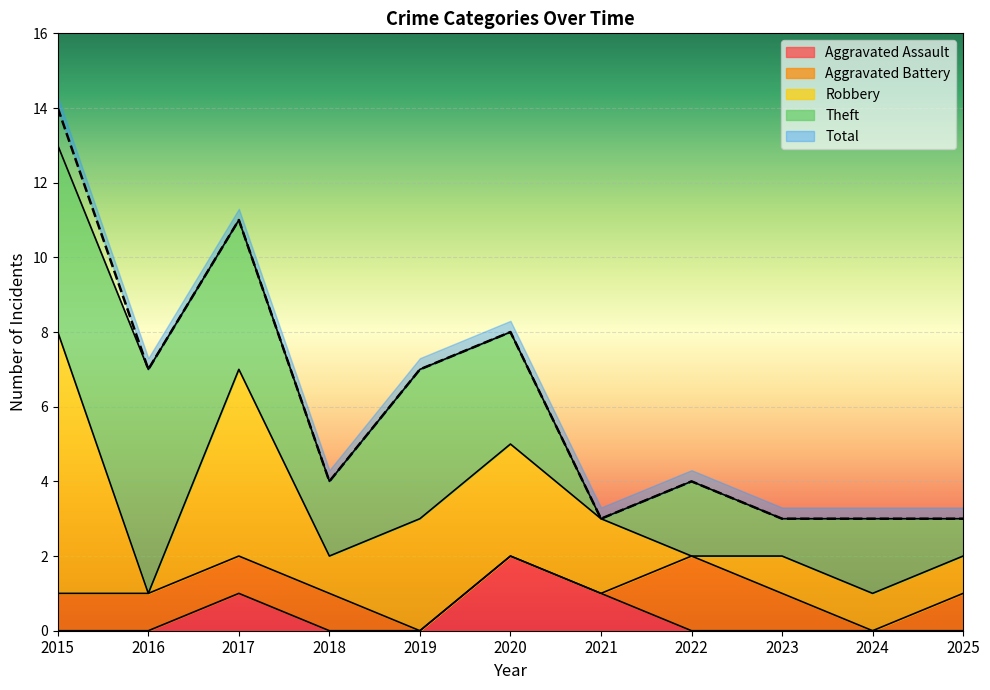

Which category has the lowest value in the Theft series?

2021